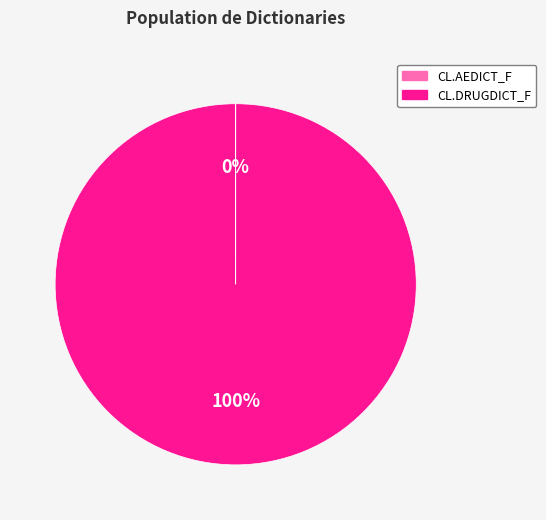

To the nearest percent, what is the difference between the largest and smallest slice percentages?

100%